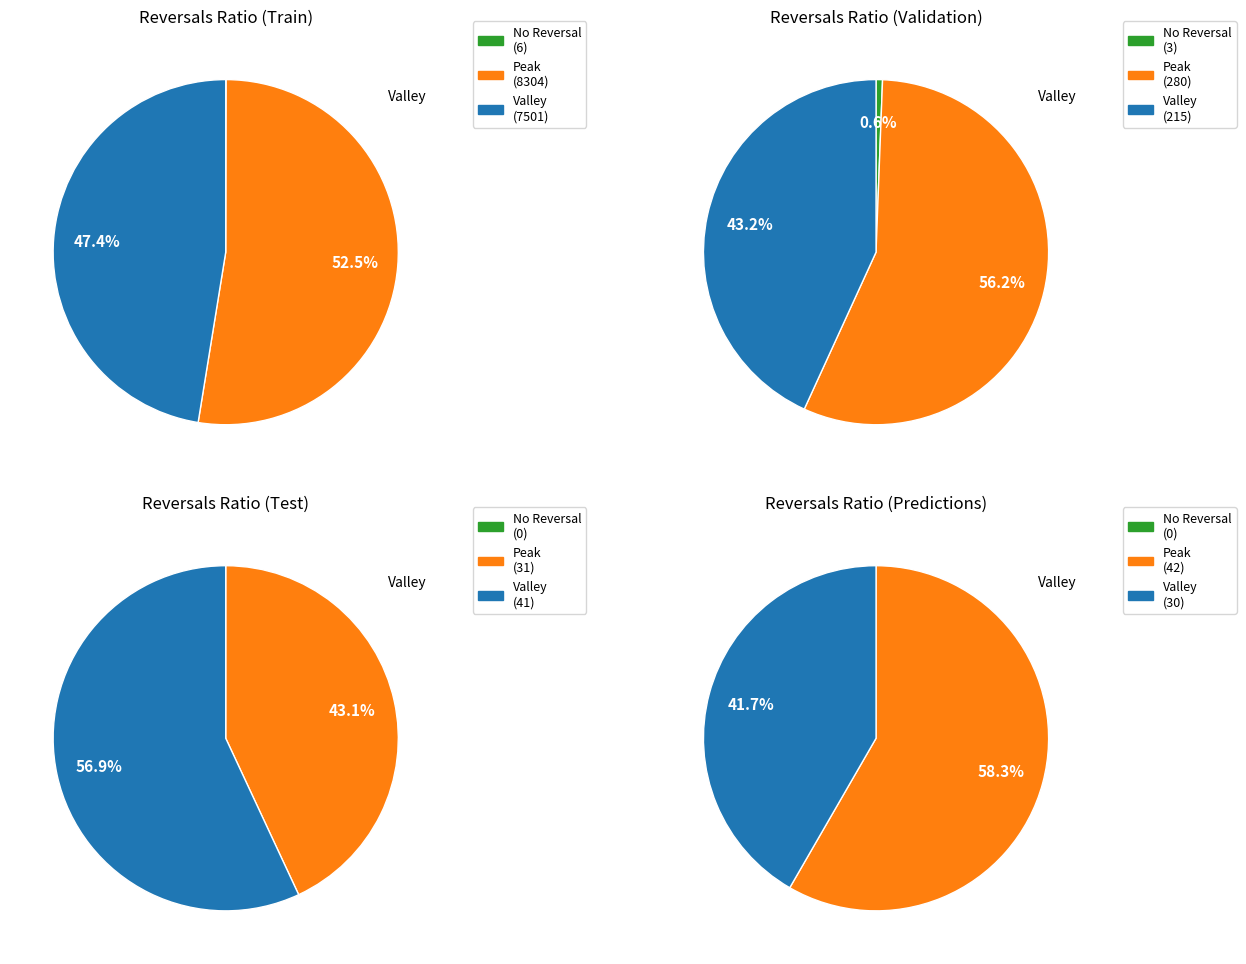

The 3 slice represents 6% of the pie. True or false?

False